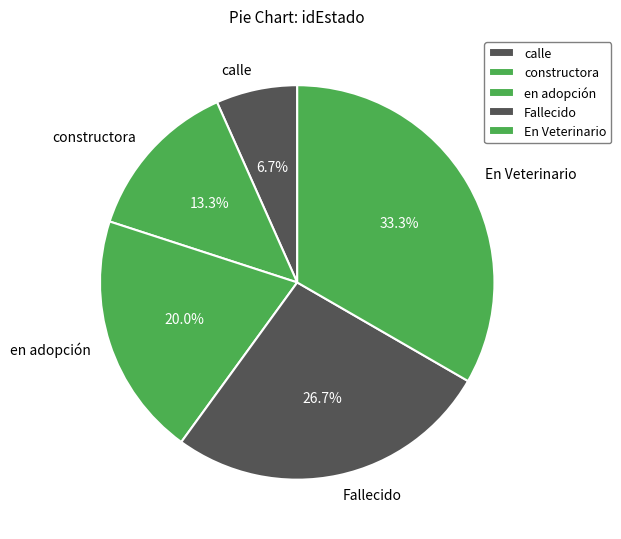

Between Fallecido and en adopción, which is larger?

Fallecido